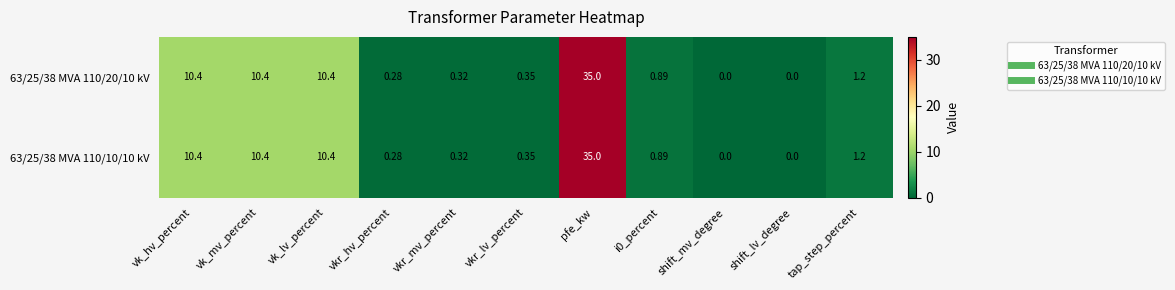

At which category is the sum across all series the highest?

pfe_kw